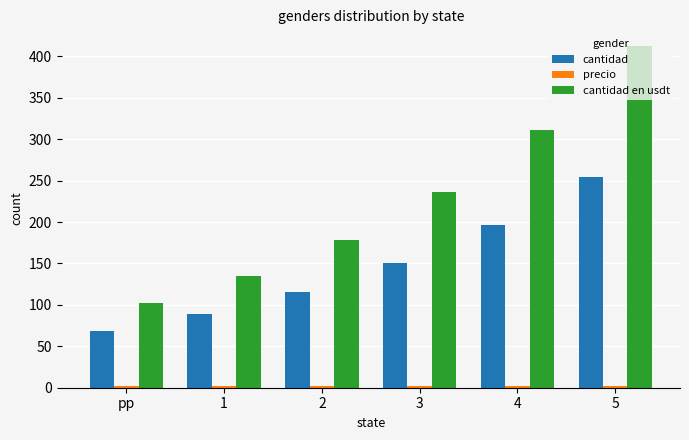

What is the sum of all cantidad en usdt values?

1374.4